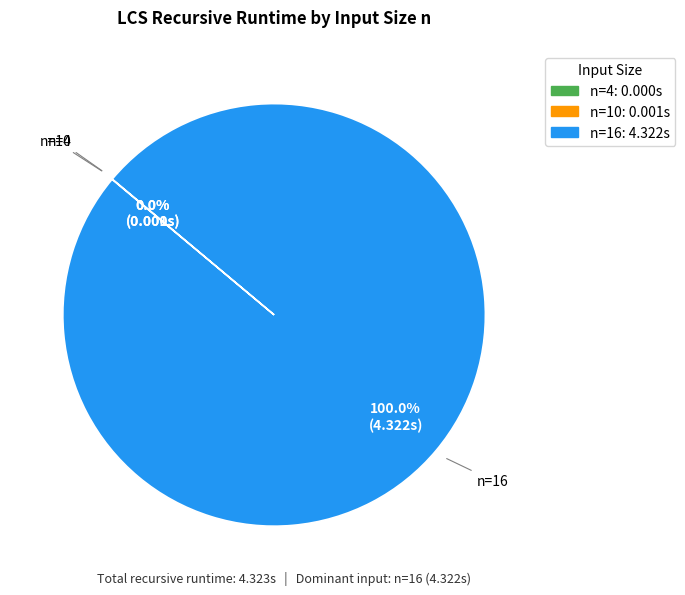

What is the largest slice in the pie chart?

n=16